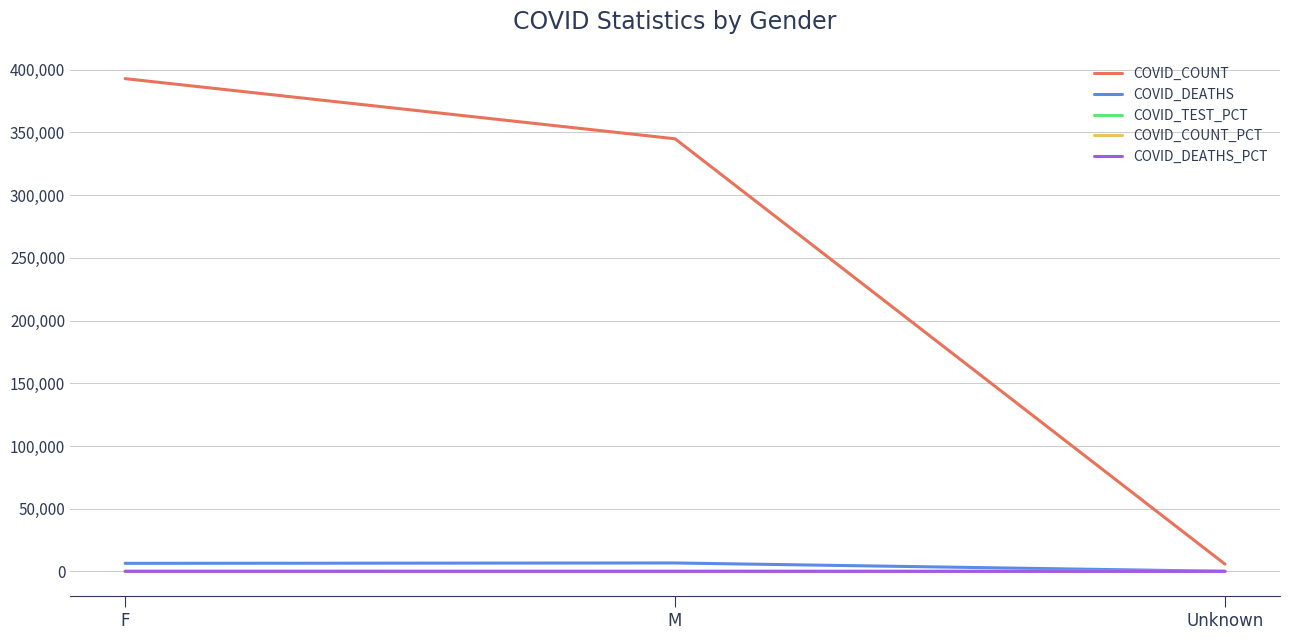

Which series has the largest total across all categories?

COVID_COUNT